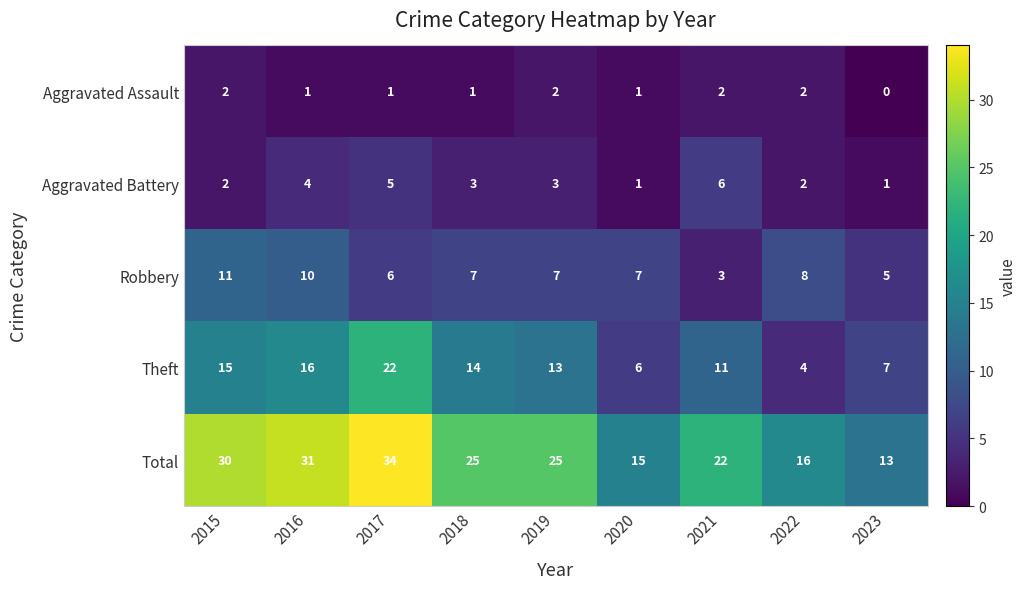

At which category is the sum across all series the highest?

2017